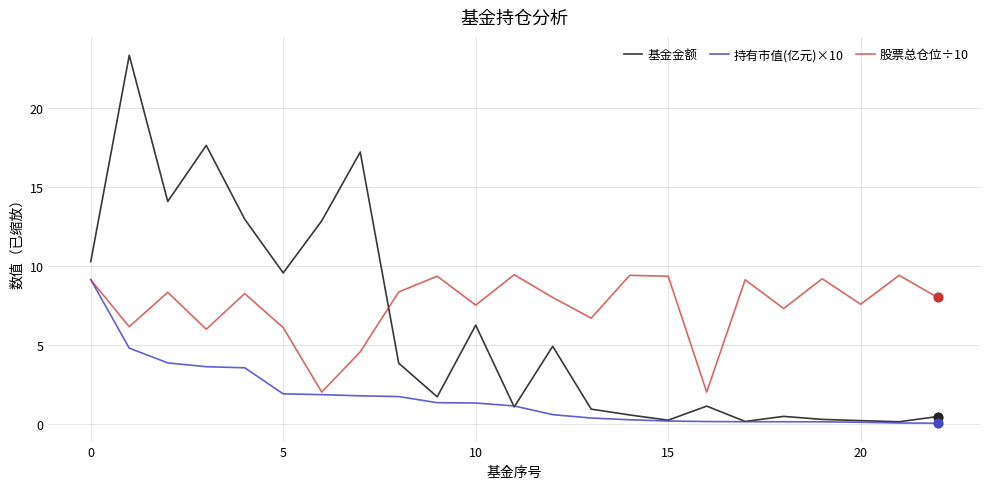

Which series has the widest spread of values?

基金金额